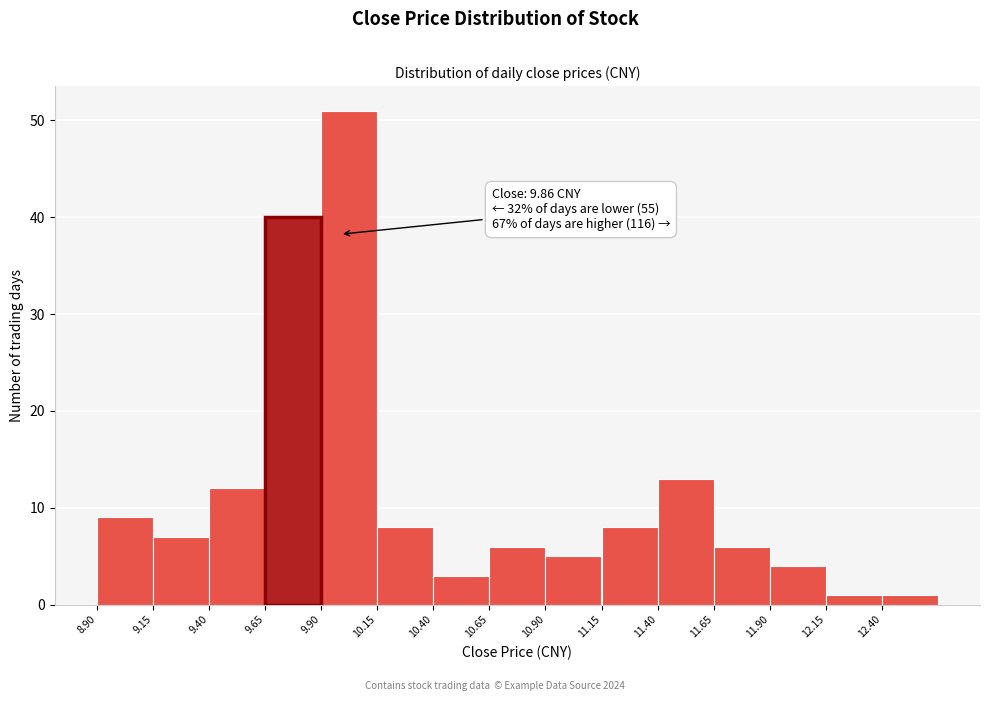

Which range on the x-axis has the tallest bar?

9.90 to 10.15